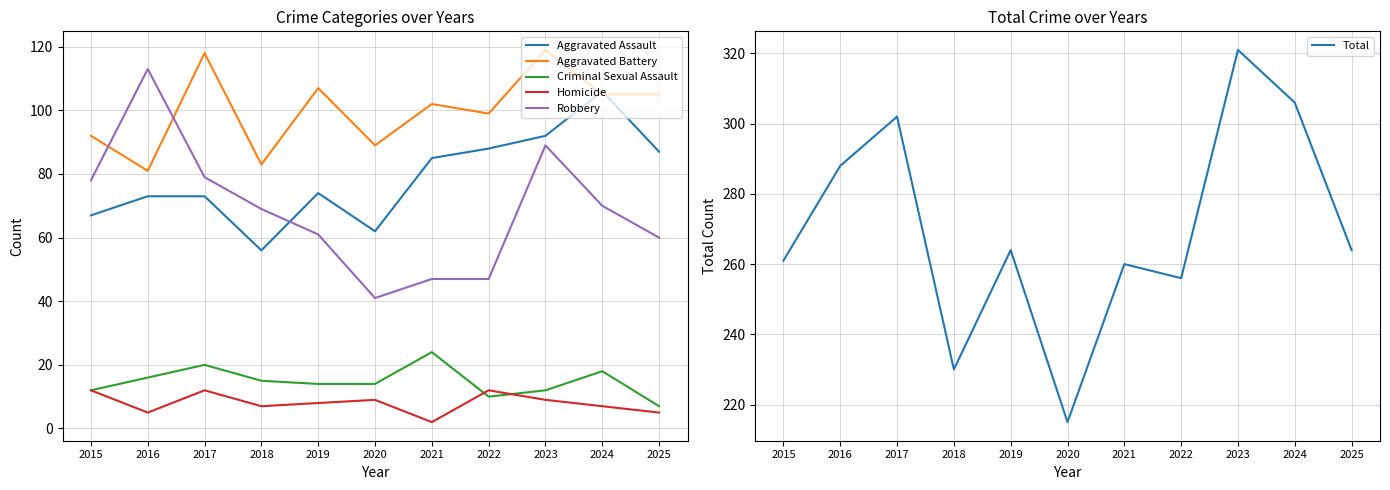

What is the difference between the highest and lowest values at 2023?

312